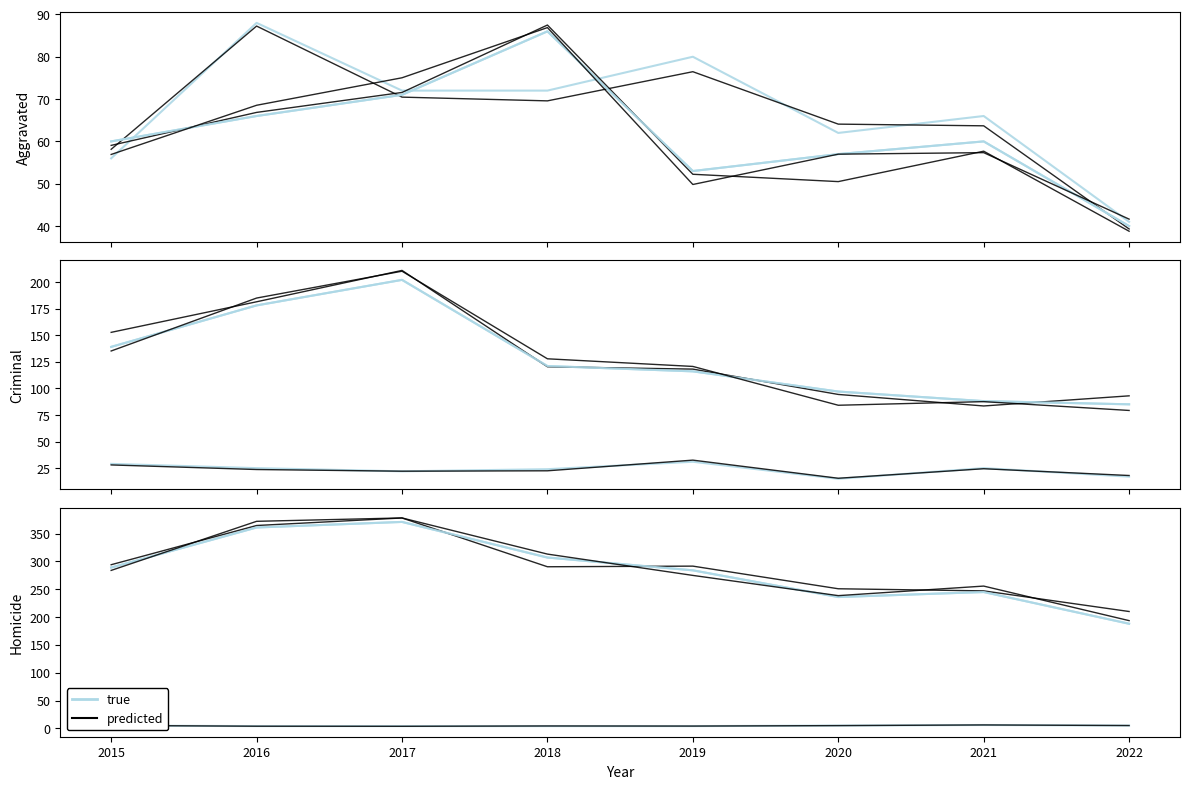

True or false: Homicide and Robbery intersect in this chart.

False